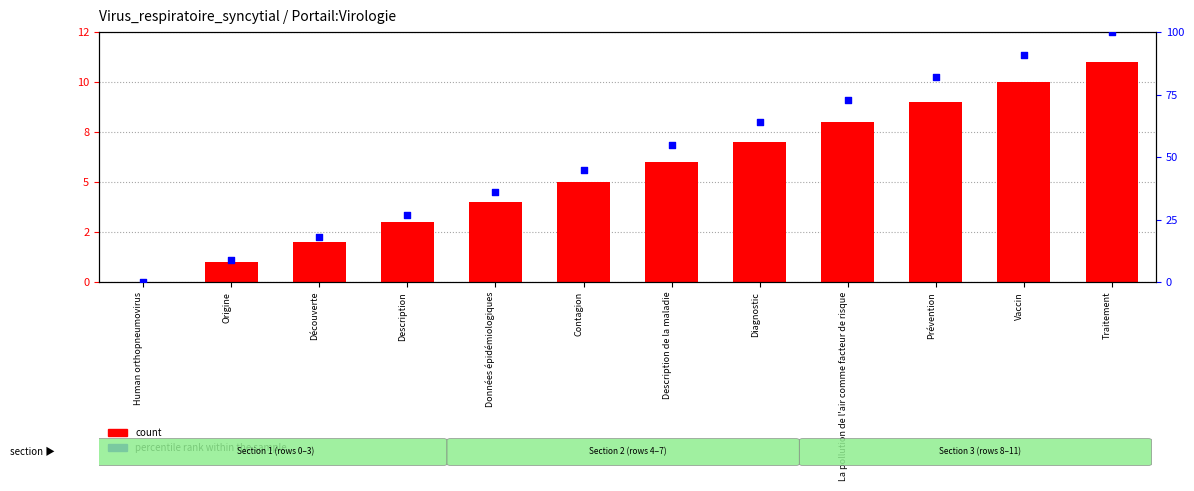

Which series contains the highest Y value?

percentile rank within the sample